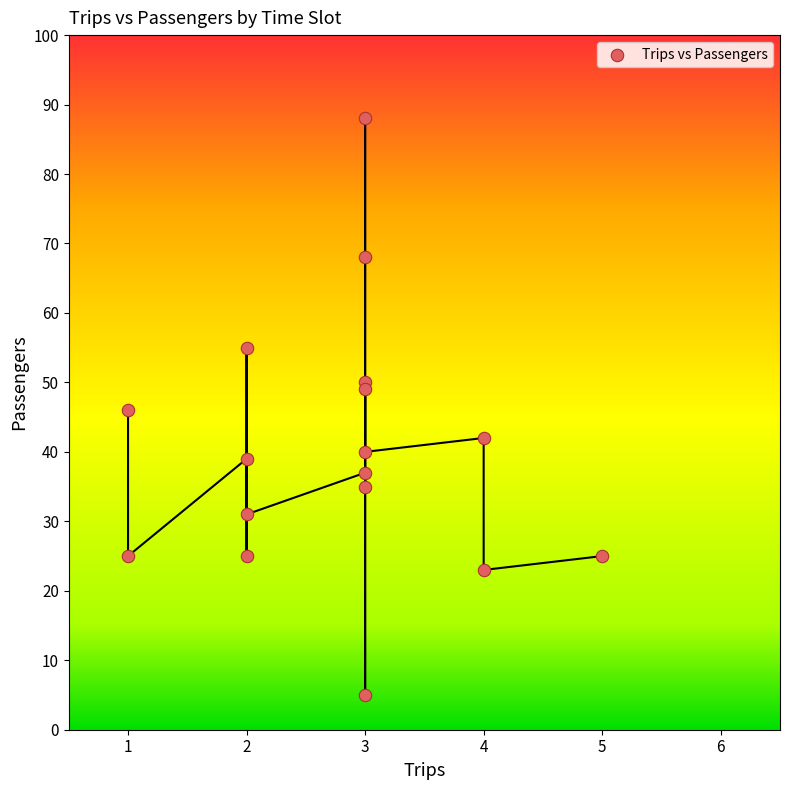

What is the range of Y values (max minus min)?

83